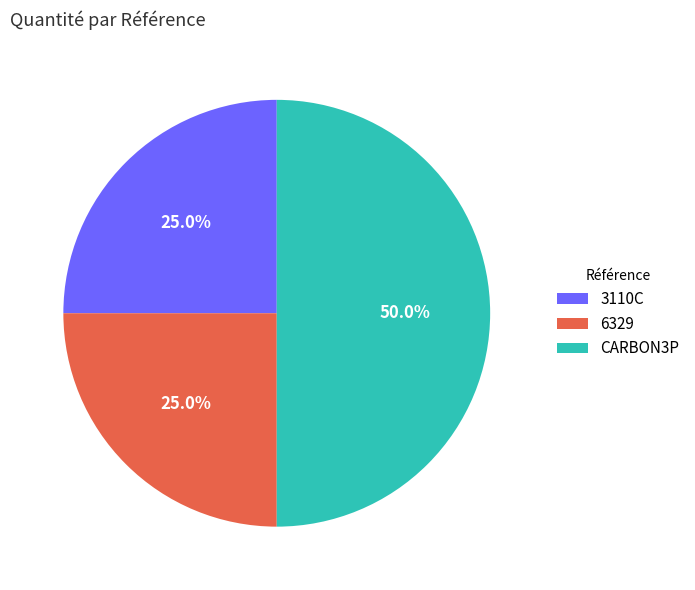

How many segments does this pie chart have?

3